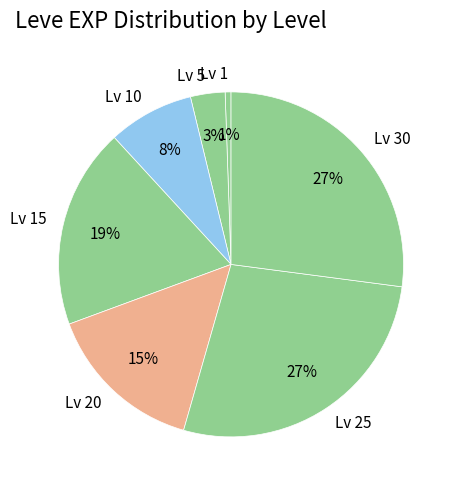

Which has a higher value, Lv 1 or Lv 10?

Lv 10